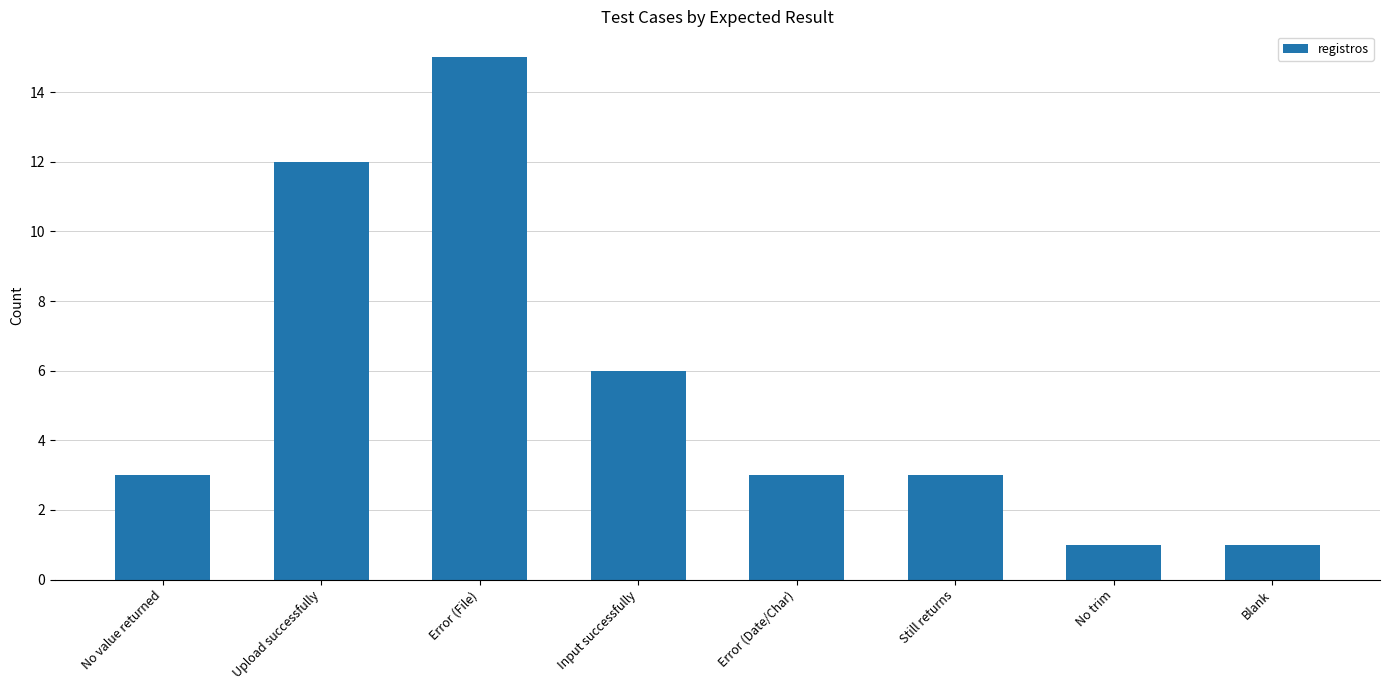

The value at Still returns is 4. True or false?

False